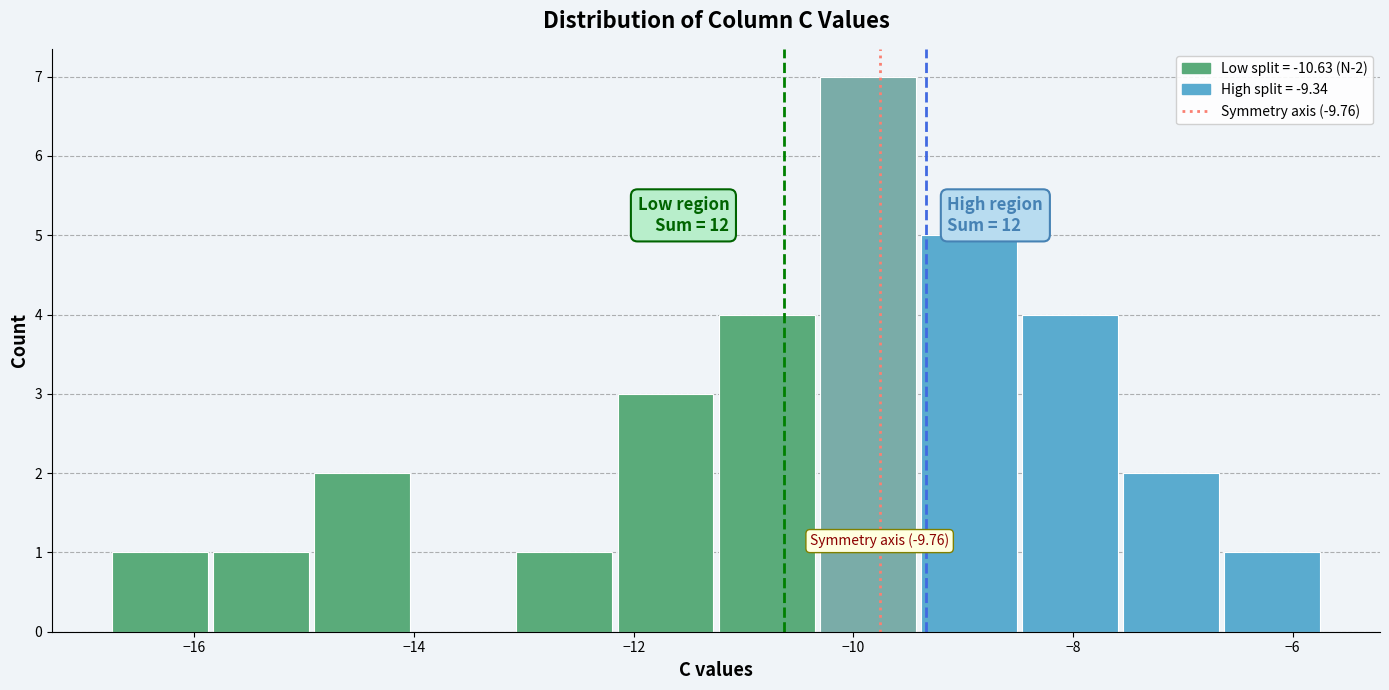

Over which range of the x-axis is the bar tallest?

-10.4 to -9.4